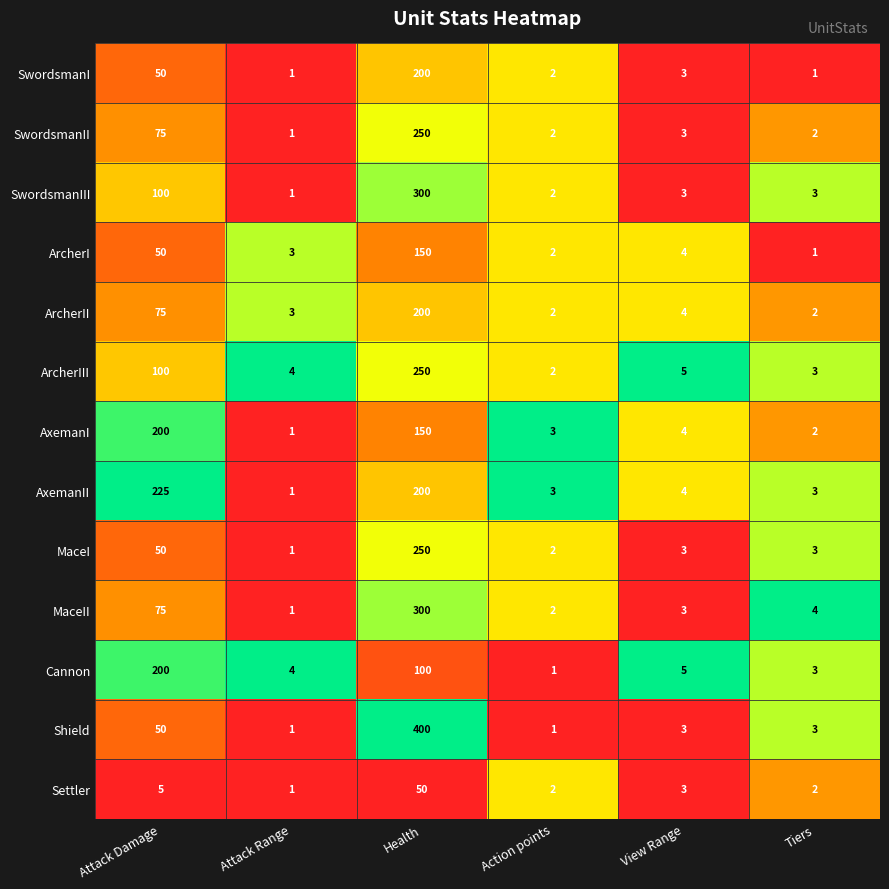

Which series changed the most between Attack Range and Health?

Shield